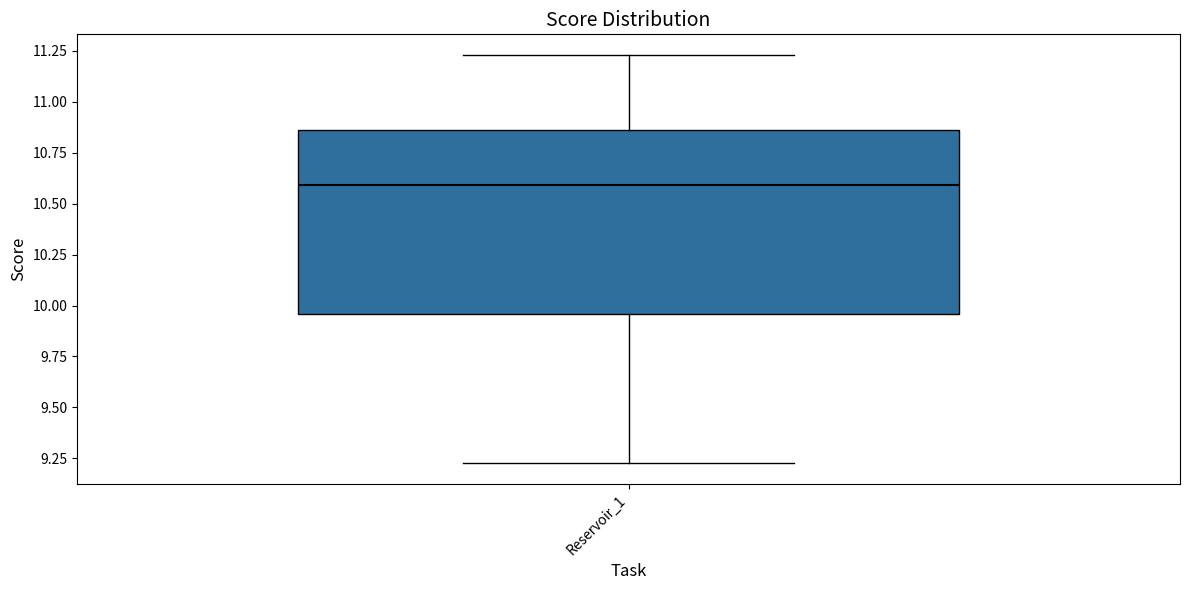

Transcribe this box plot: give where the median line is, the range the box spans, and where the two whiskers end, as read against the y-axis. The values are not printed on the chart, so give them approximately, as read against the axis.

median 10.60, box 9.95 to 10.85, whiskers 9.25 to 11.25